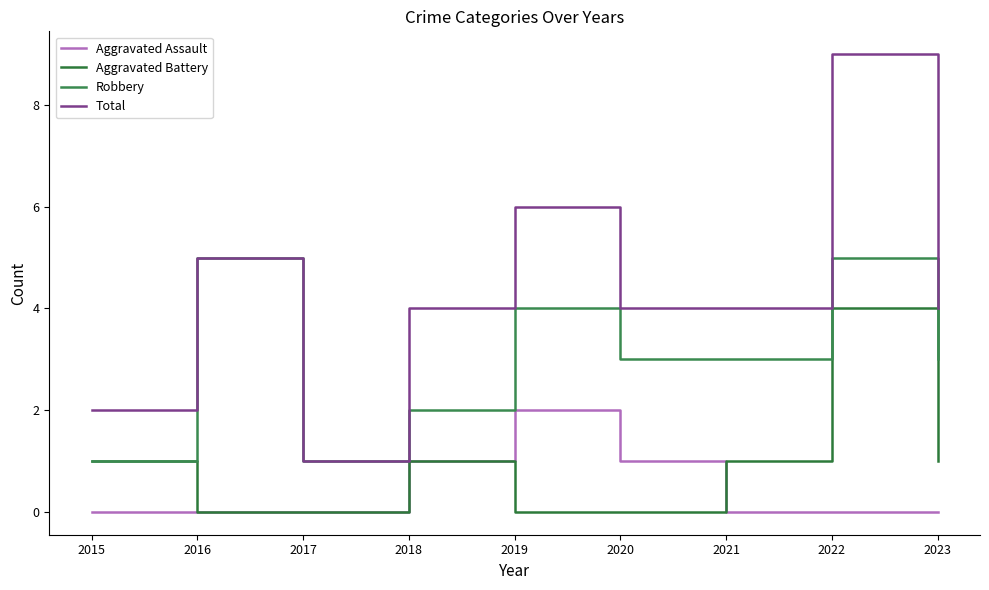

Count the Aggravated Battery values in the range 0 to 1.

8